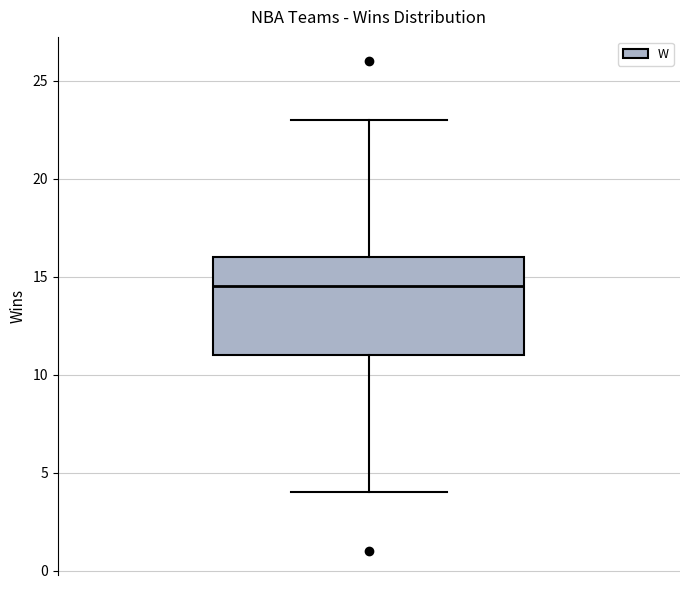

Read this box plot against the y-axis: the position of the median line, the range covered by the box, and the ends of both whiskers. The values are not printed on the chart, so give them approximately, as read against the axis.

median 14.5, box 11.0 to 16.0, whiskers 4.0 to 23.0